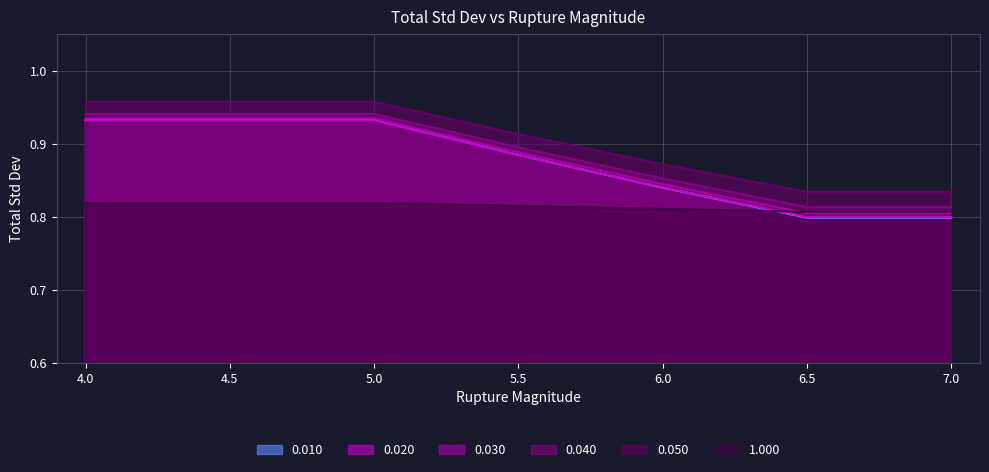

What are all the series names shown in the legend?

0.010, 0.020, 0.030, 0.040, 0.050, 1.000